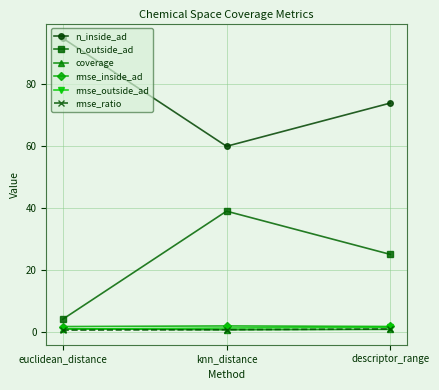

The n_inside_ad series shows 24.4 at descriptor_range. True or false?

False